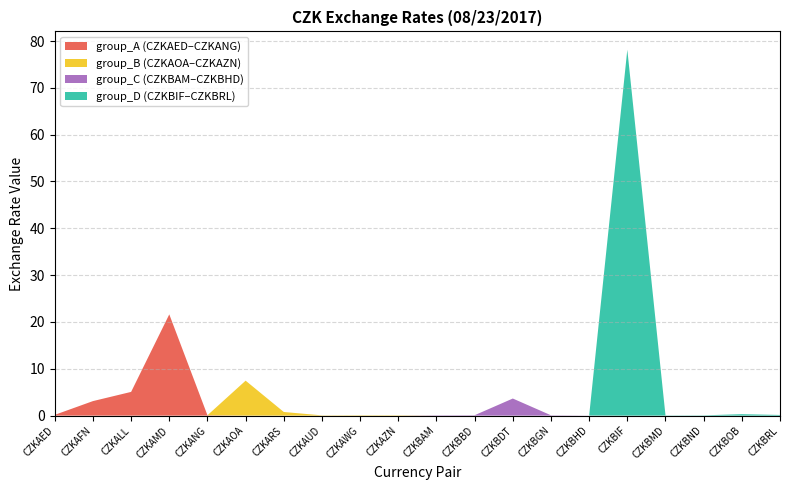

Reading right to left, extract all data points from this chart.

0.1	0.3	0.1	0.0	78.1	0.0	0.1	3.7	0.1	0.1	0.1	0.1	0.1	0.8	7.5	0.1	21.6	5.1	3.1	0.2